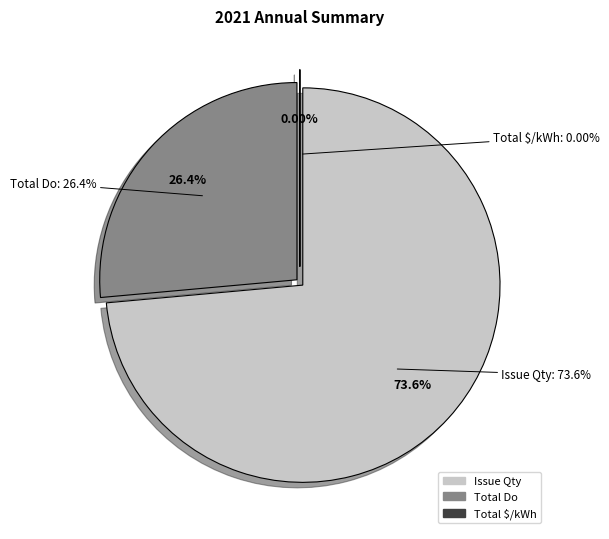

Rank the categories by value from lowest to highest.

Total $/kWh, Total Do, Issue Qty